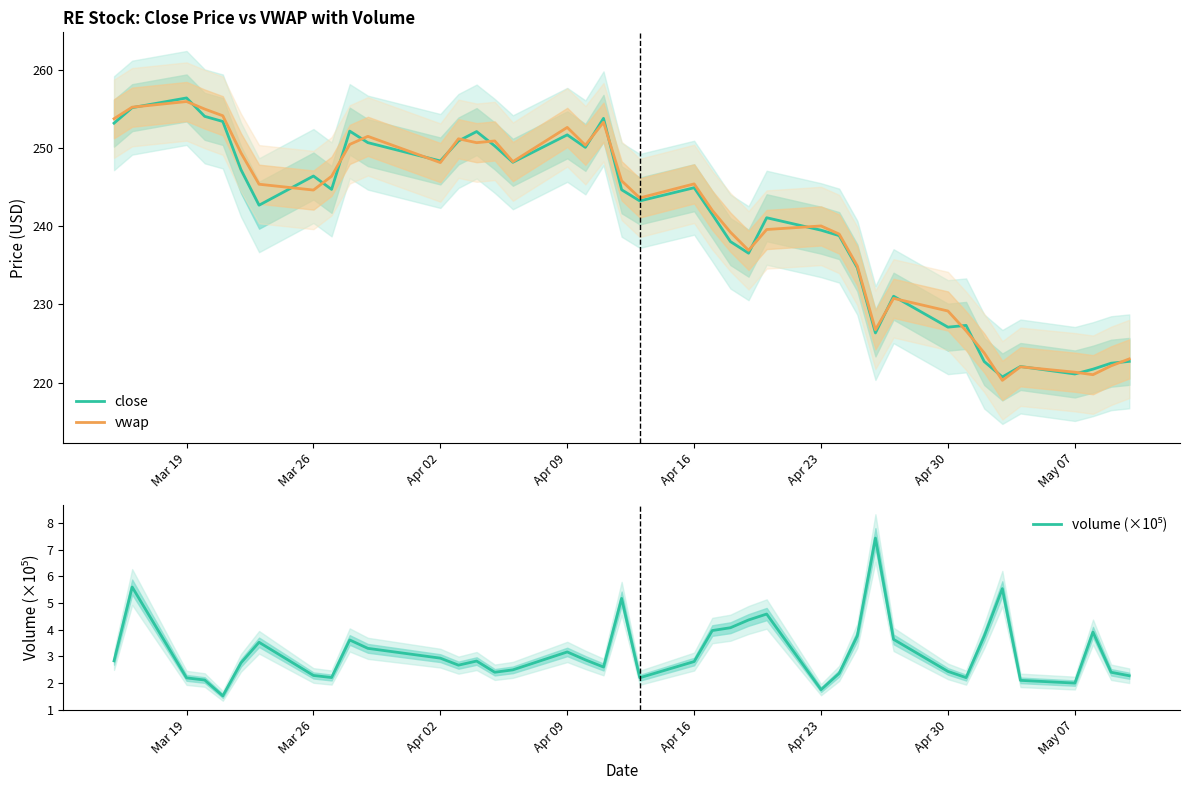

Which category has the highest value in the close series?

Mar 19